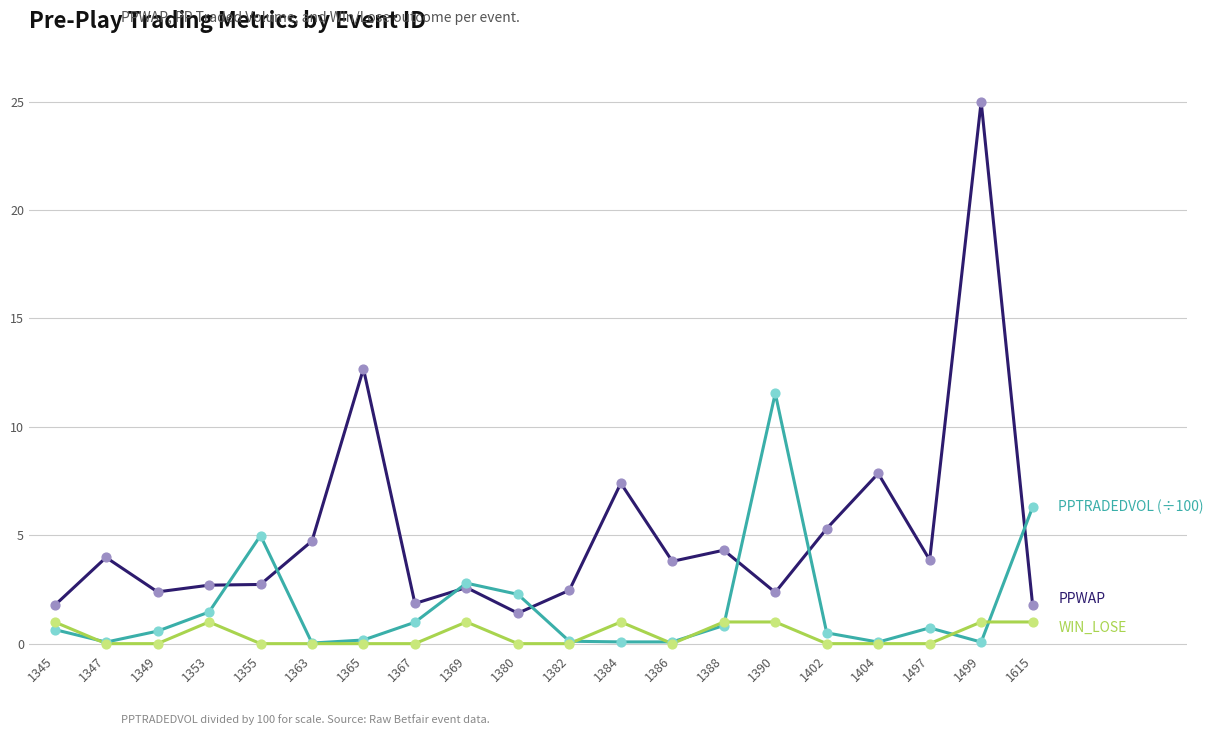

What is the total value across all series at 1345?

3.4